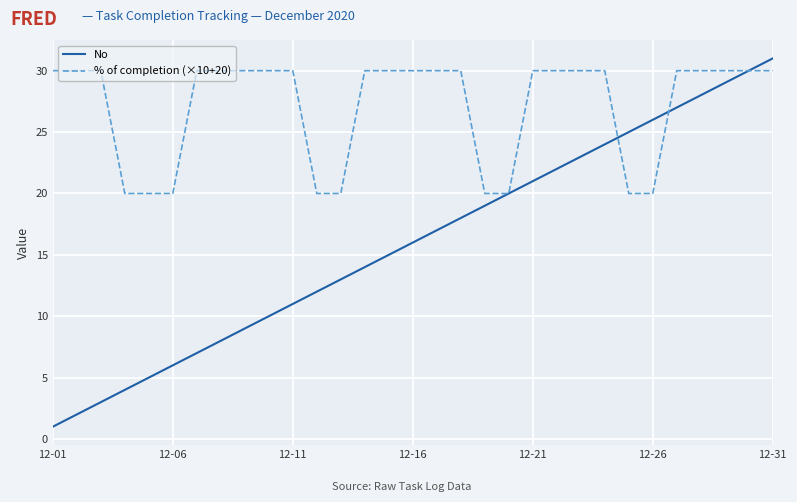

What are all the series names shown in the legend?

No, % of completion (×10+20)